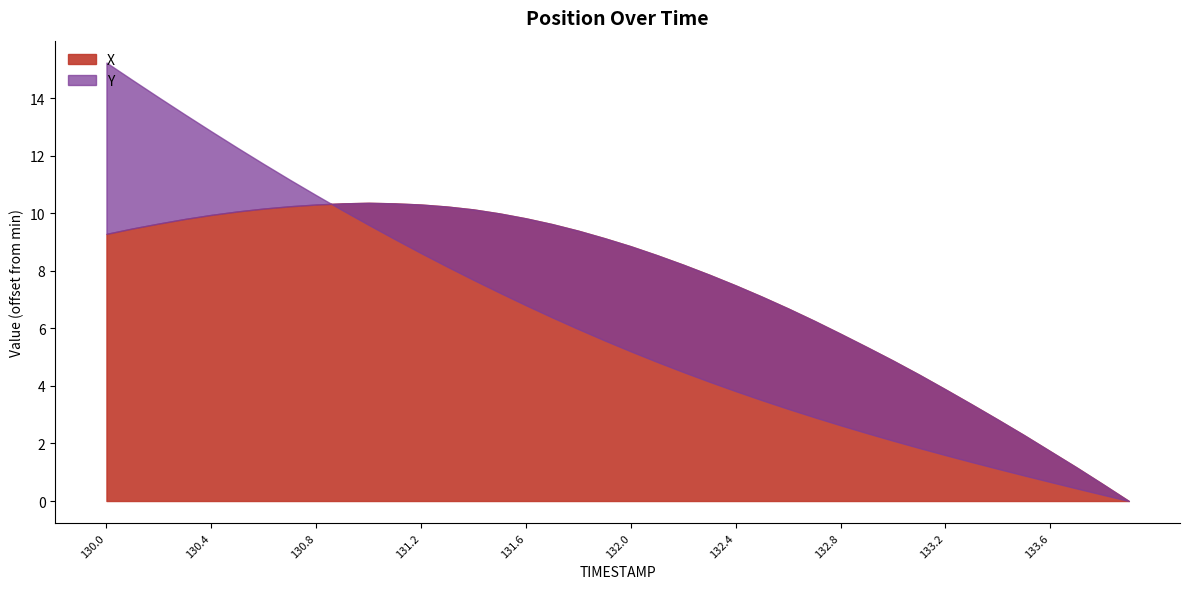

Where is X nearest to the value 5?

133.0